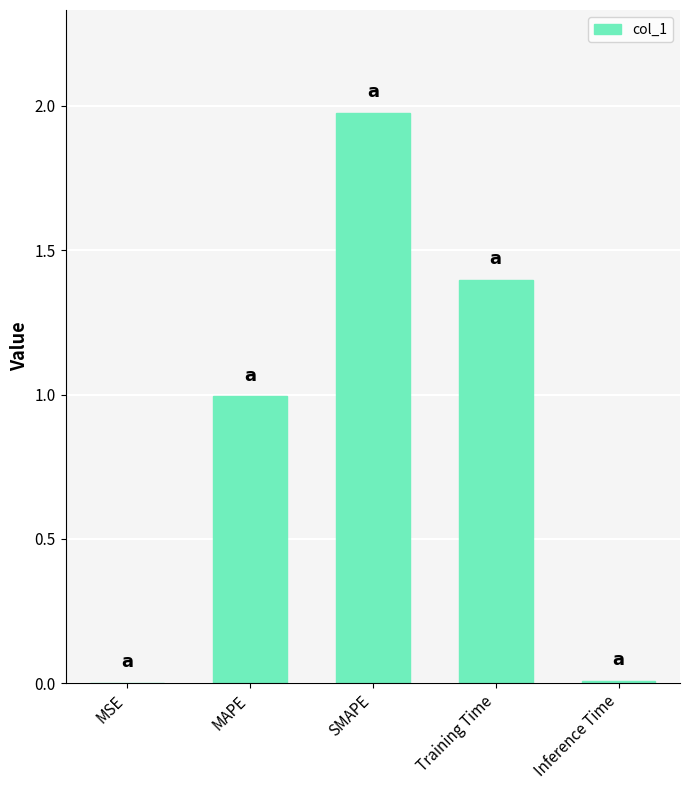

What is the change in value from MAPE to Inference Time?

-1.0